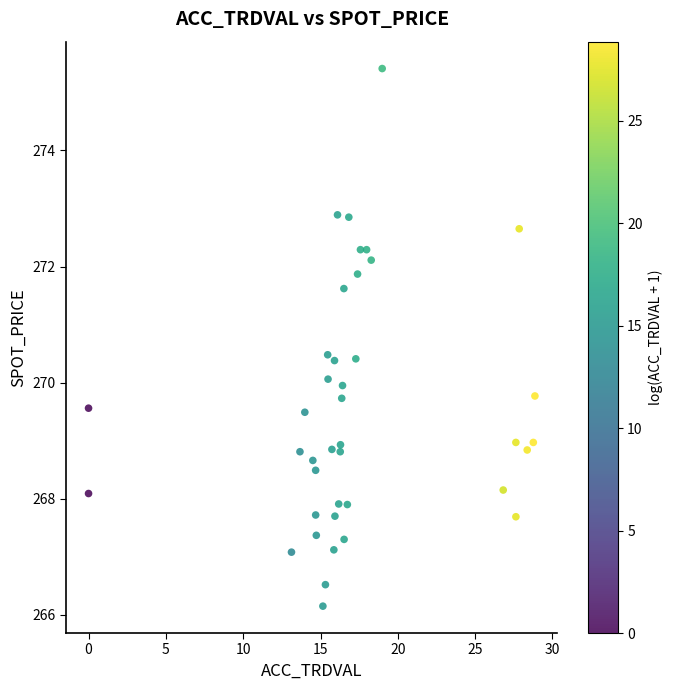

What is the range of Y values (max minus min)?

9.3